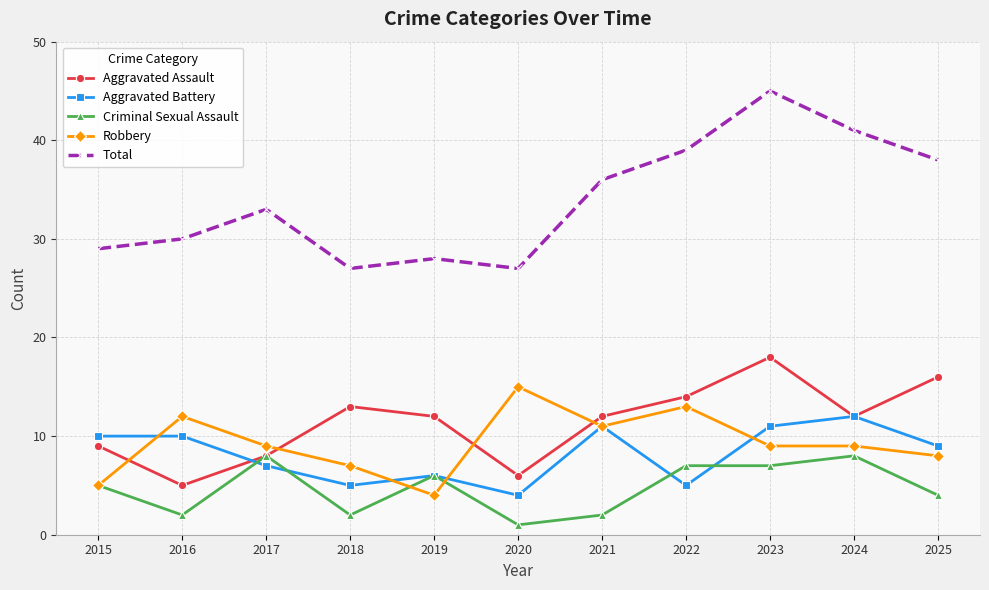

Reading left to right, extract all data points from this chart.

Aggravated Assault: 2015=9	2016=5	2017=8	2018=13	2019=12	2020=6	2021=12	2022=14	2023=18	2024=12	2025=16
Aggravated Battery: 2015=10	2016=10	2017=7	2018=5	2019=6	2020=4	2021=11	2022=5	2023=11	2024=12	2025=9
Criminal Sexual Assault: 2015=5	2016=2	2017=8	2018=2	2019=6	2020=1	2021=2	2022=7	2023=7	2024=8	2025=4
Robbery: 2015=5	2016=12	2017=9	2018=7	2019=4	2020=15	2021=11	2022=13	2023=9	2024=9	2025=8
Total: 2015=29	2016=30	2017=33	2018=27	2019=28	2020=27	2021=36	2022=39	2023=45	2024=41	2025=38